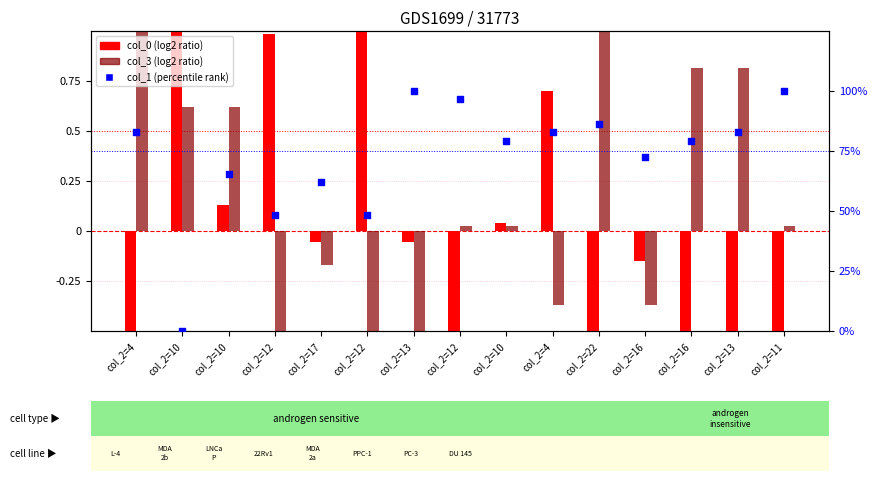

What are all the series names shown in the legend?

col_0 (log2 ratio), col_3 (log2 ratio), col_1 (percentile rank)